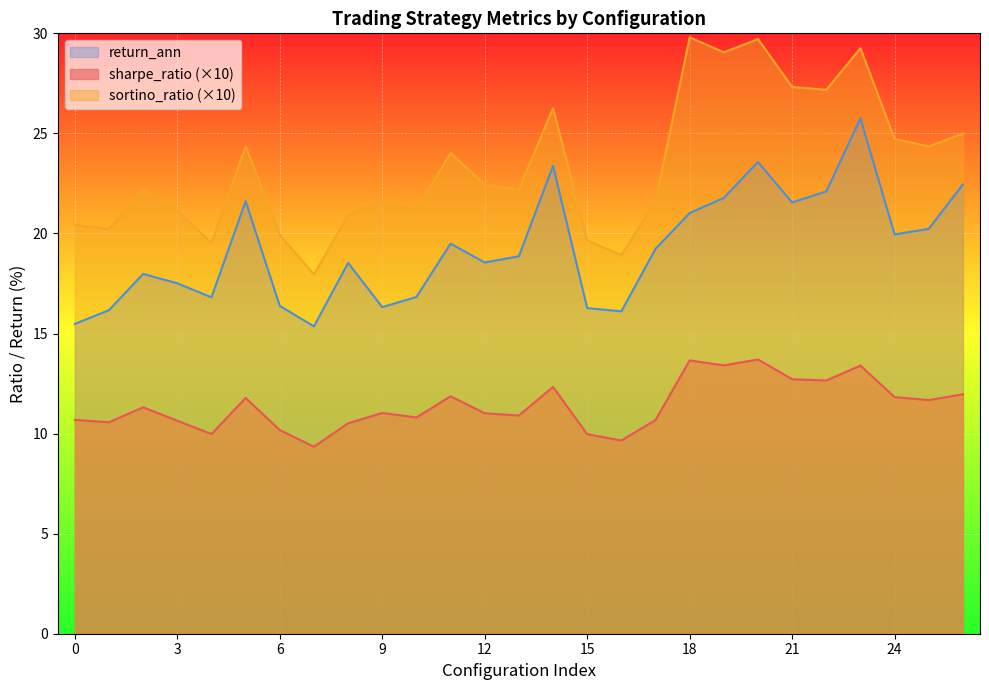

Reading right to left, what are all the values shown in this chart?

sharpe_ratio: 26=12.0	25=11.7	24=11.8	23=13.4	22=12.7	21=12.7	20=13.7	19=13.4	18=13.7	17=10.7	16=9.7	15=10.0	14=12.3	13=10.9	12=11.0	11=11.9	10=10.8	9=11.0	8=10.5	7=9.3	6=10.2	5=11.8	4=10.0	3=10.6	2=11.3	1=10.6	0=10.7
sortino_ratio: 26=25.0	25=24.4	24=24.7	23=29.3	22=27.2	21=27.3	20=29.7	19=29.1	18=29.8	17=21.6	16=18.9	15=19.7	14=26.3	13=22.2	12=22.4	11=24.0	10=21.2	9=21.6	8=20.9	7=17.9	6=19.9	5=24.4	4=19.5	3=21.2	2=22.2	1=20.2	0=20.4